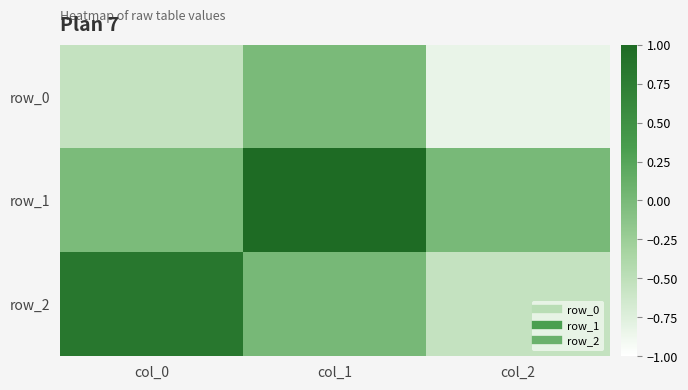

Rank the series by their maximum value, from highest to lowest.

row_1, row_2, row_0